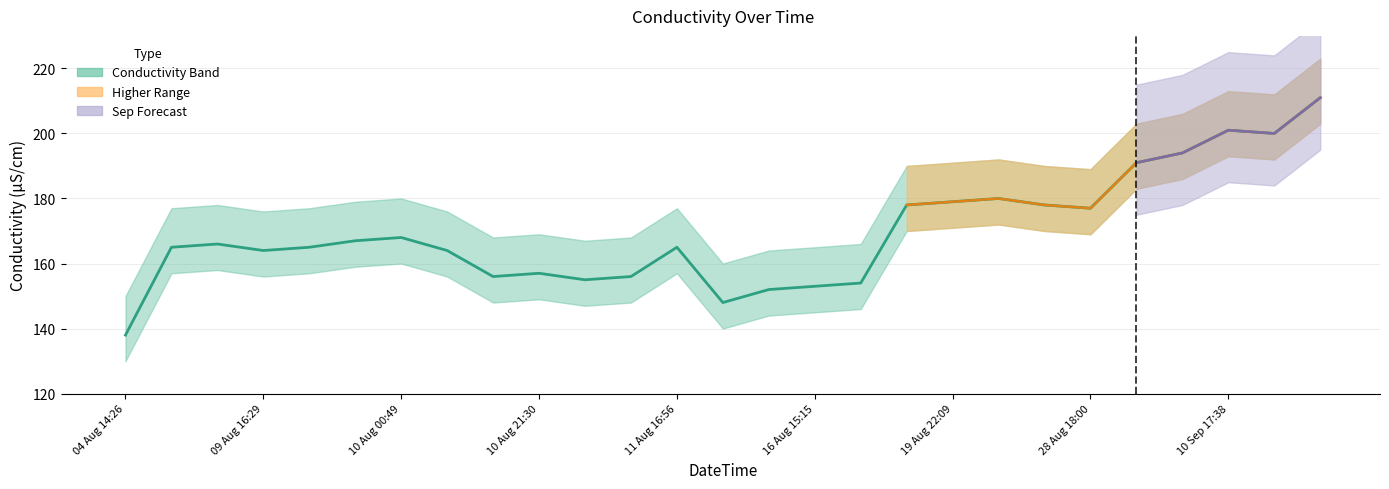

Is it true that the value at 19 is 245?

False